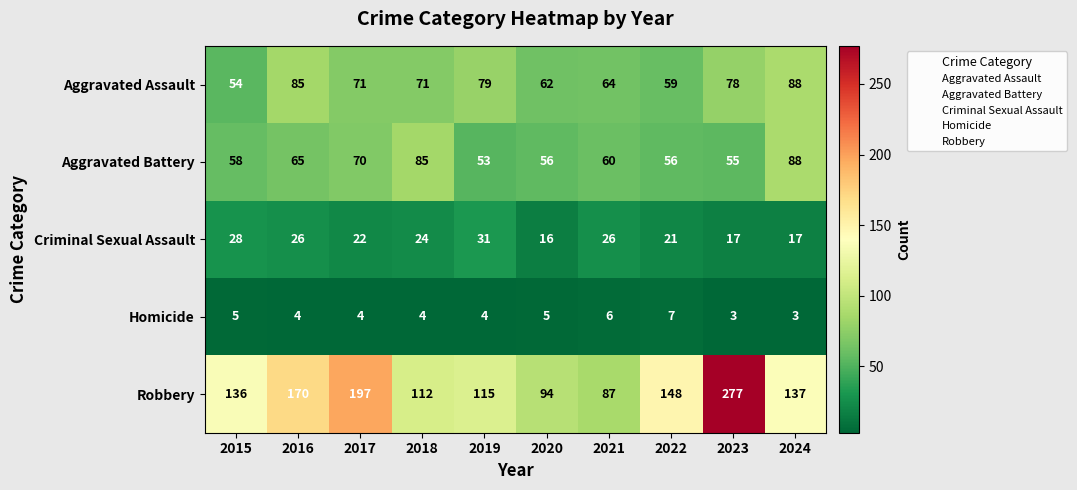

What is the maximum value shown in the chart?

277